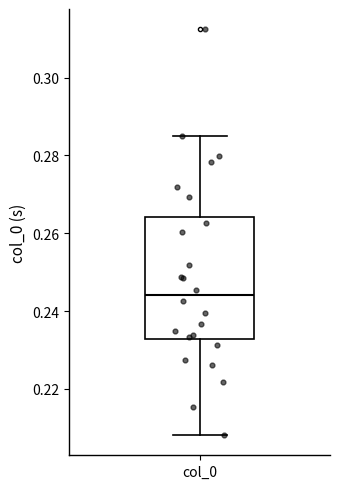

Where is the lower edge of the box for col_0 on the y-axis? The values are not printed on the chart, so give them approximately, as read against the axis.

0.232